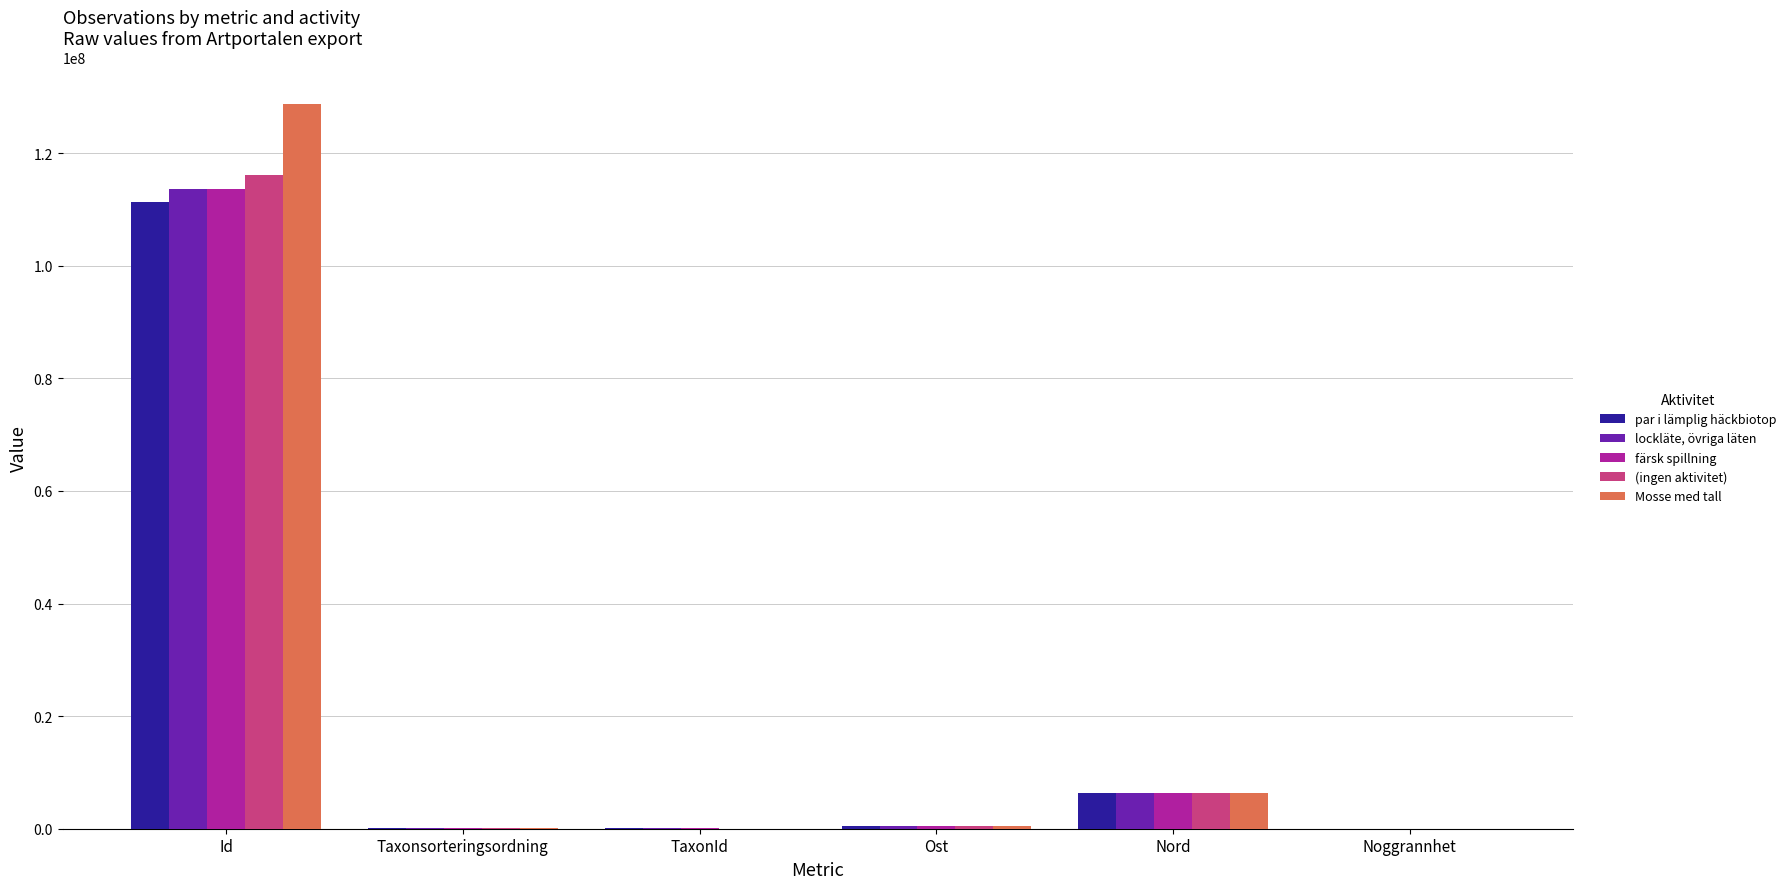

What are all the series names shown in the legend?

par i lämplig häckbiotop, lockläte, övriga läten, färsk spillning, (ingen aktivitet), Mosse med tall